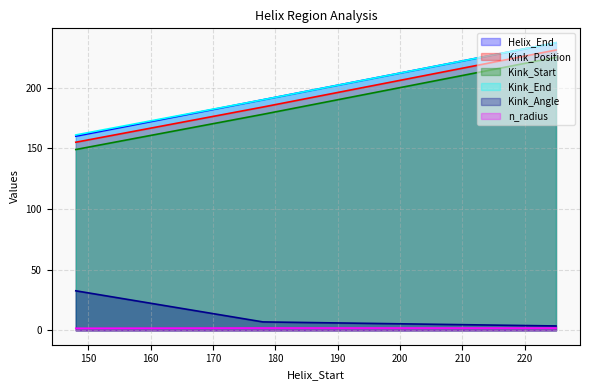

How many lines are shown in the chart?

6